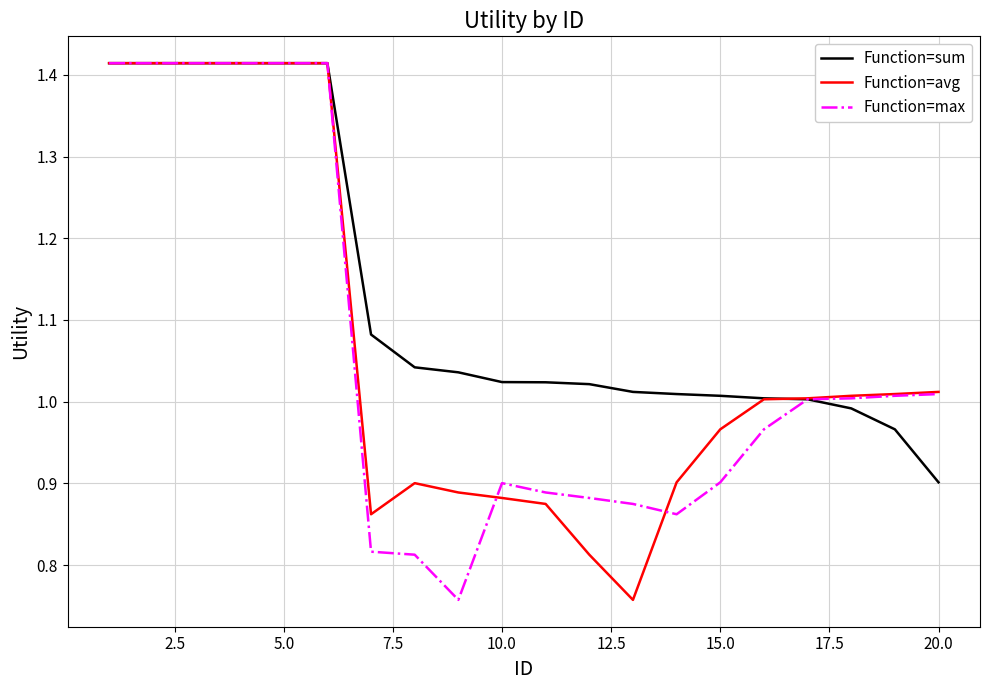

Count the number of categories in the chart.

20